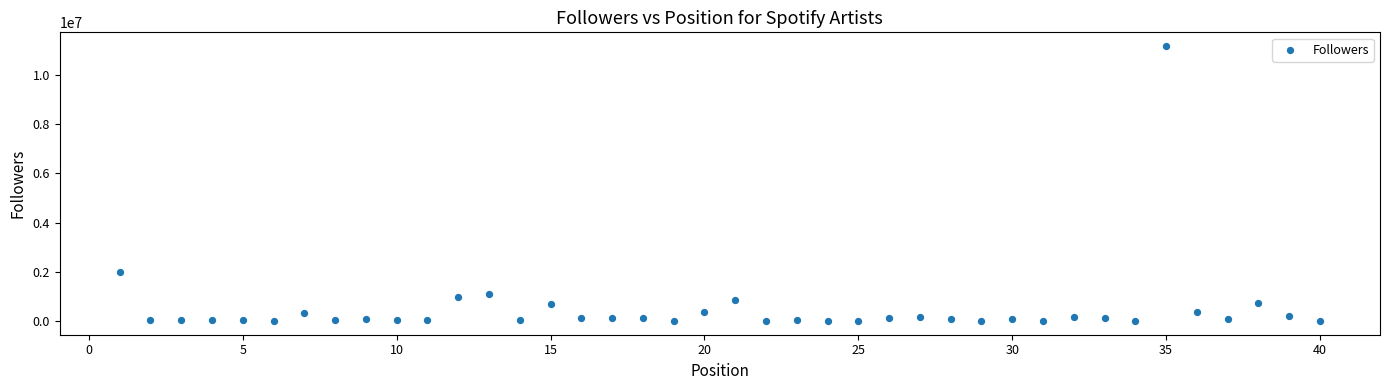

What Y value in the scatter plot is closest to 5583976?

1976800